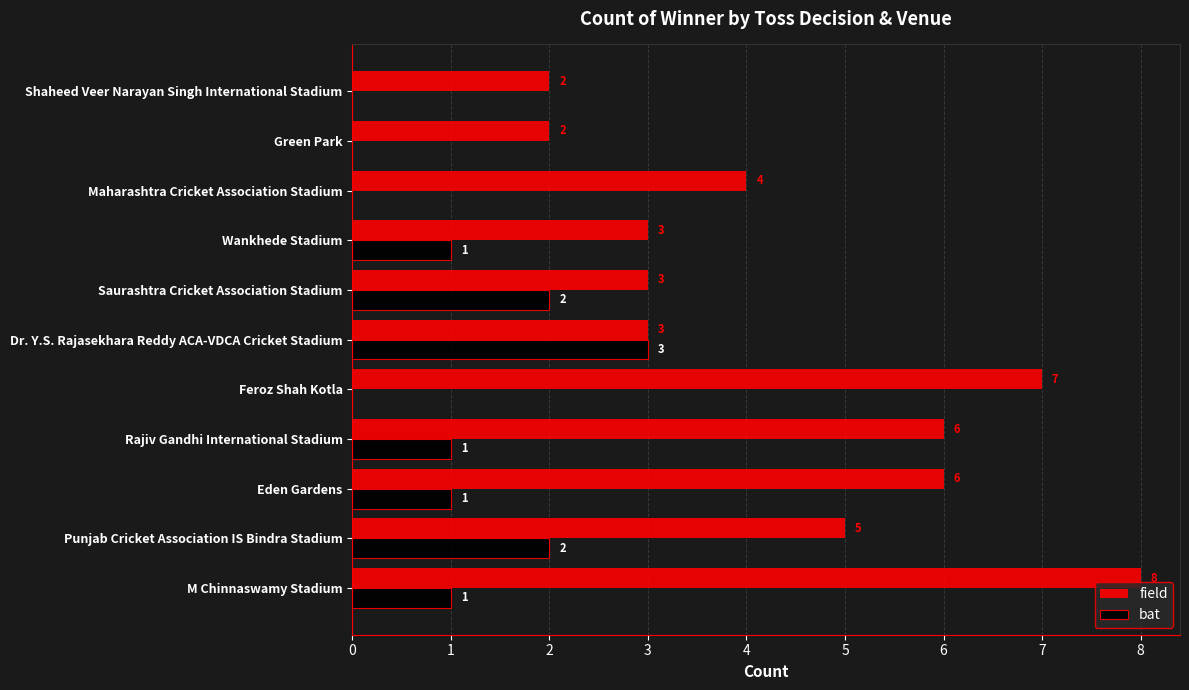

The value of field at Maharashtra Cricket Association Stadium is 4. True or false?

True